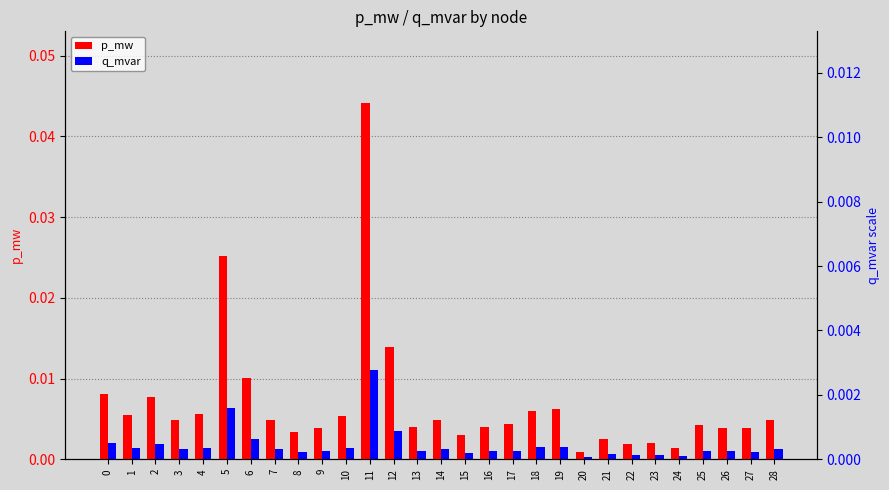

Rank the categories by p_mw value from lowest to highest.

20, 24, 22, 23, 21, 15, 8, 27, 26, 9, 16, 13, 25, 17, 28, 3, 7, 14, 10, 1, 4, 18, 19, 2, 0, 6, 12, 5, 11